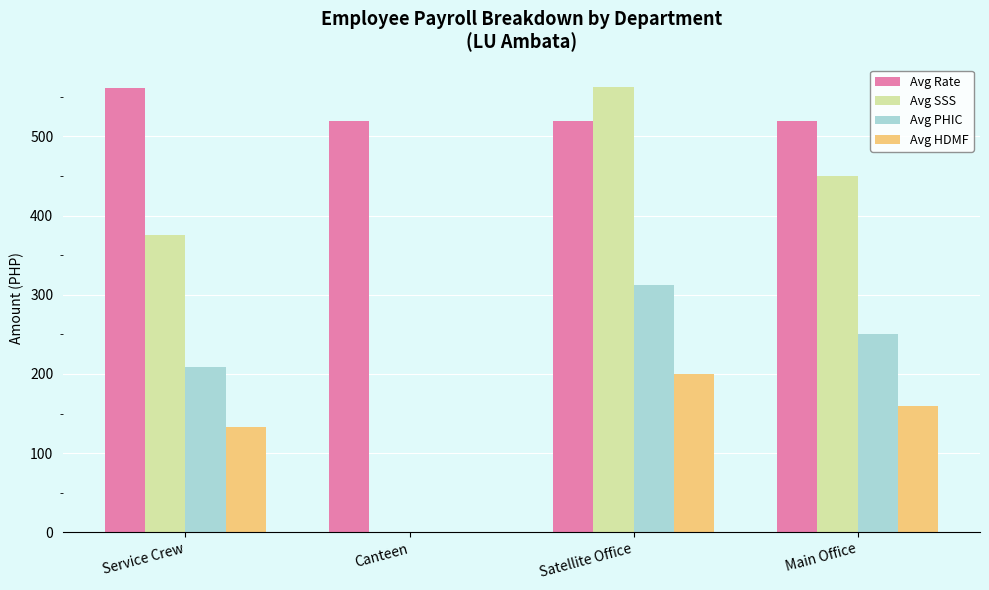

What is the spread (max minus min) of values at Service Crew?

427.2